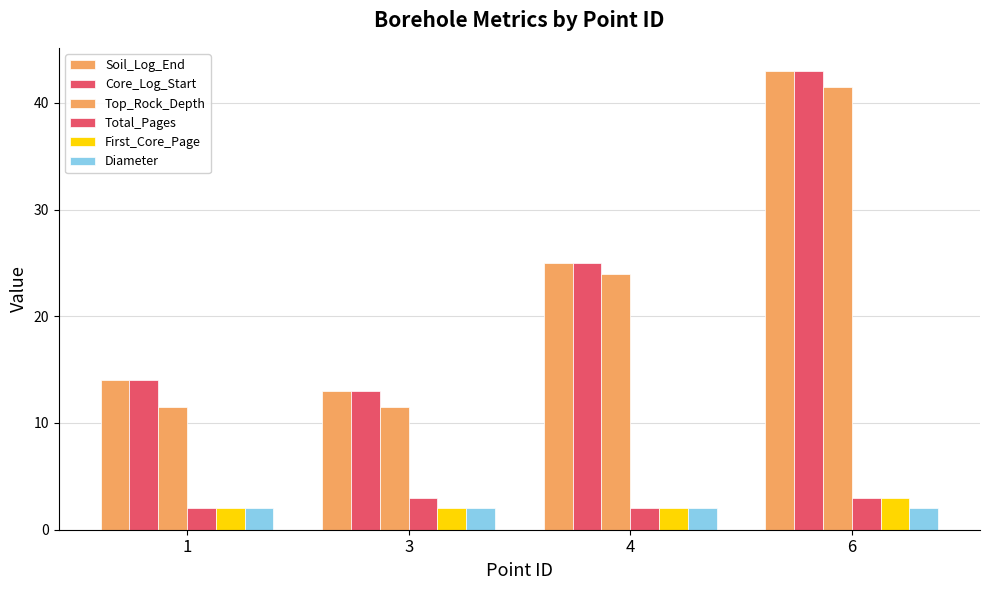

The Core_Log_Start series shows 14.0 at 1. True or false?

True